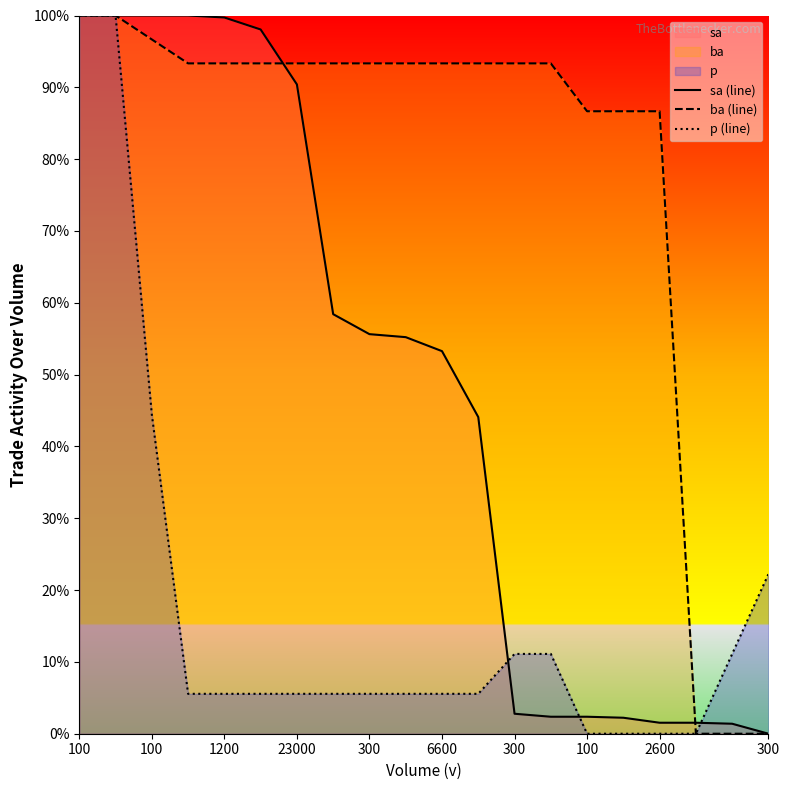

How many lines are shown in the chart?

3